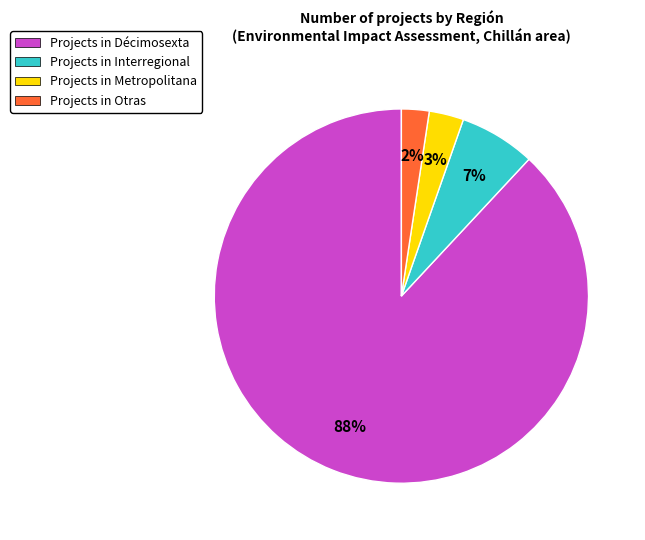

Is Projects in Décimosexta the majority of the pie?

Yes